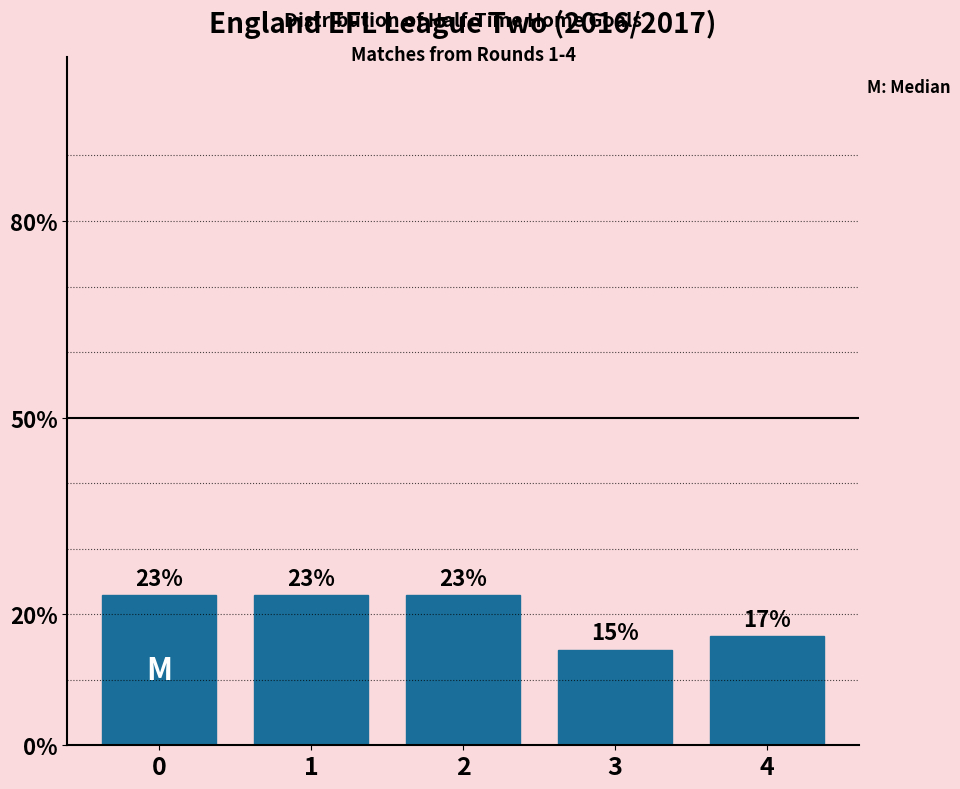

The value at 0 is 36.6. True or false?

False